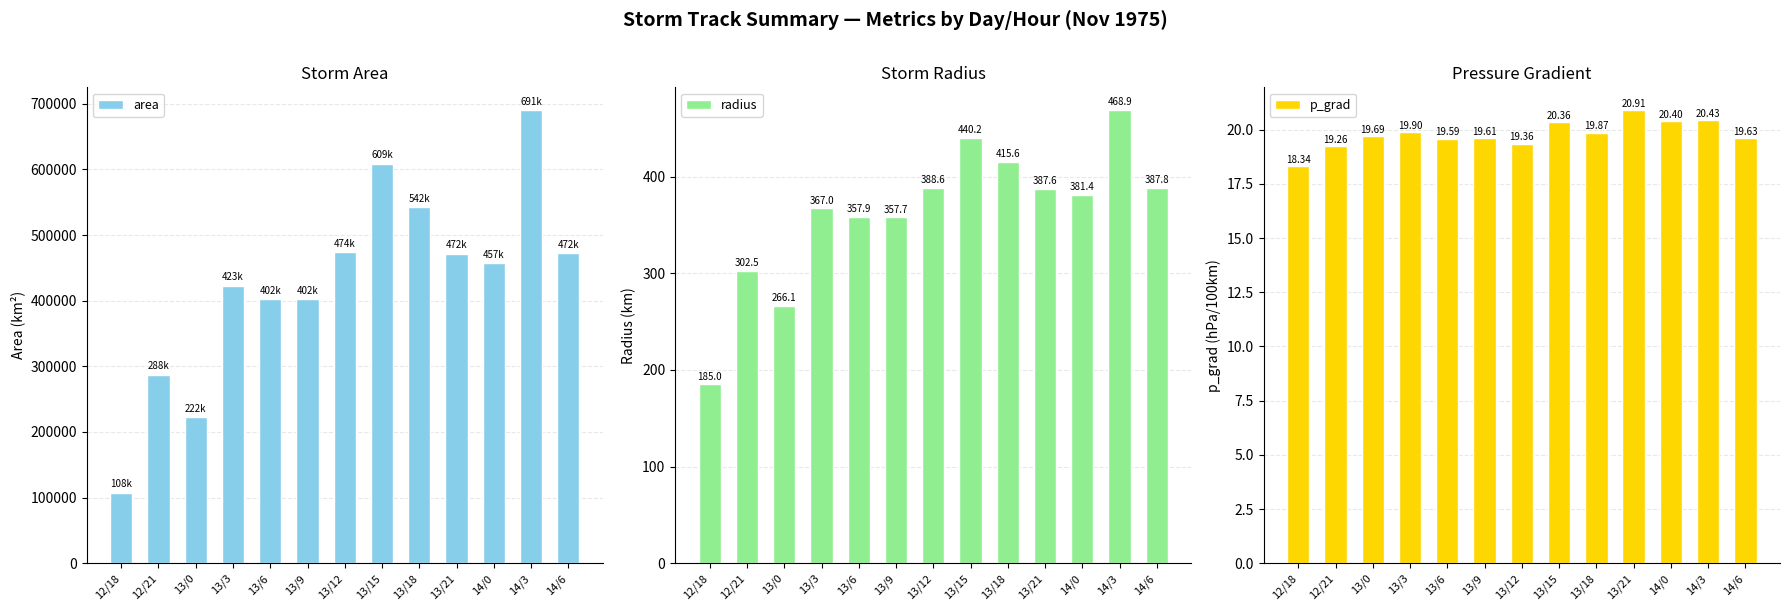

Which label corresponds to the smallest value in the chart?

12/18